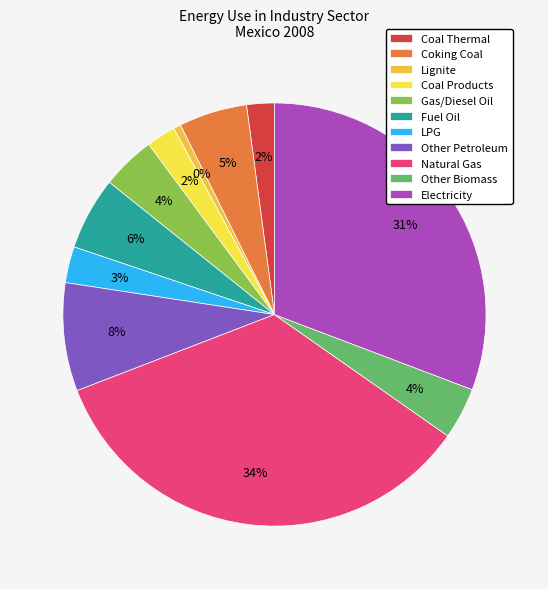

What is the largest slice in the pie chart?

Natural Gas